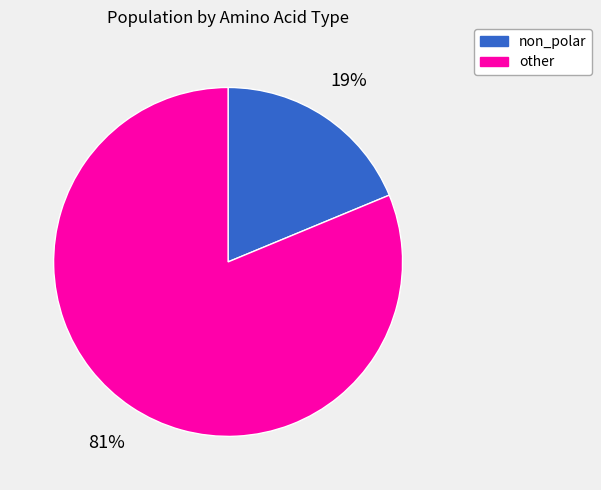

To the nearest percent, what percentage of the pie is other?

81%